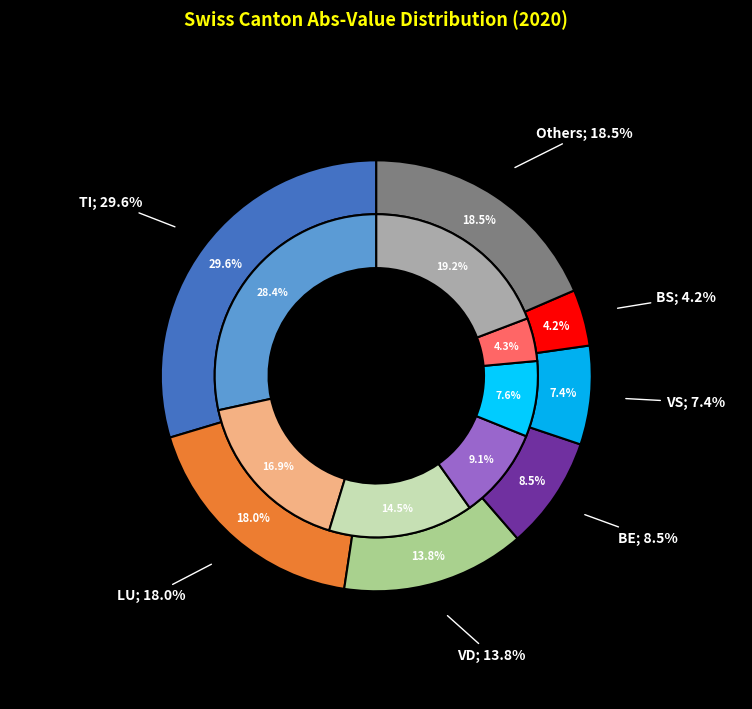

The TG slice represents 27% of the pie. True or false?

False